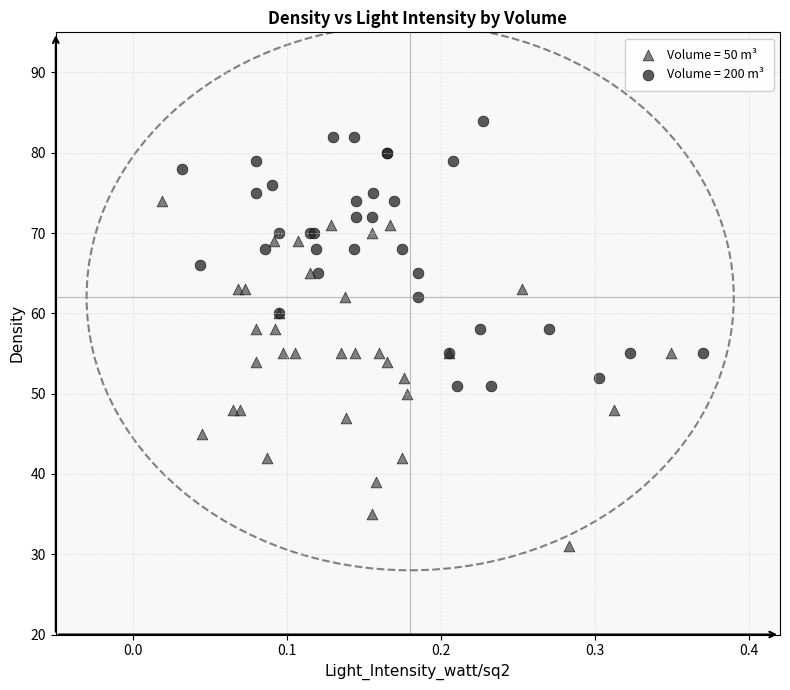

Which series reaches the maximum Y coordinate?

Volume = 200 m³